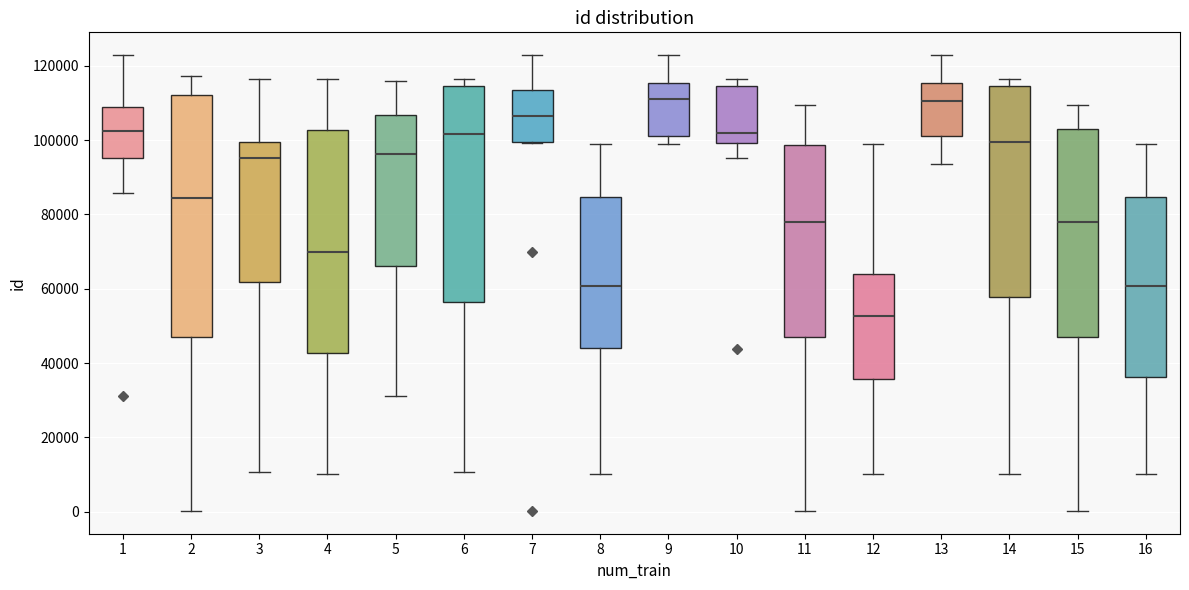

Which box has the lowest median line?

12